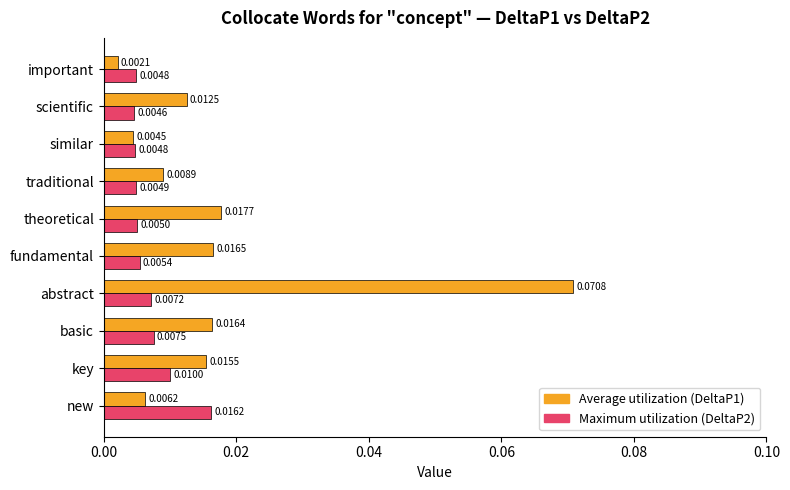

Where is Average utilization (DeltaP1) nearest to the value 0?

important